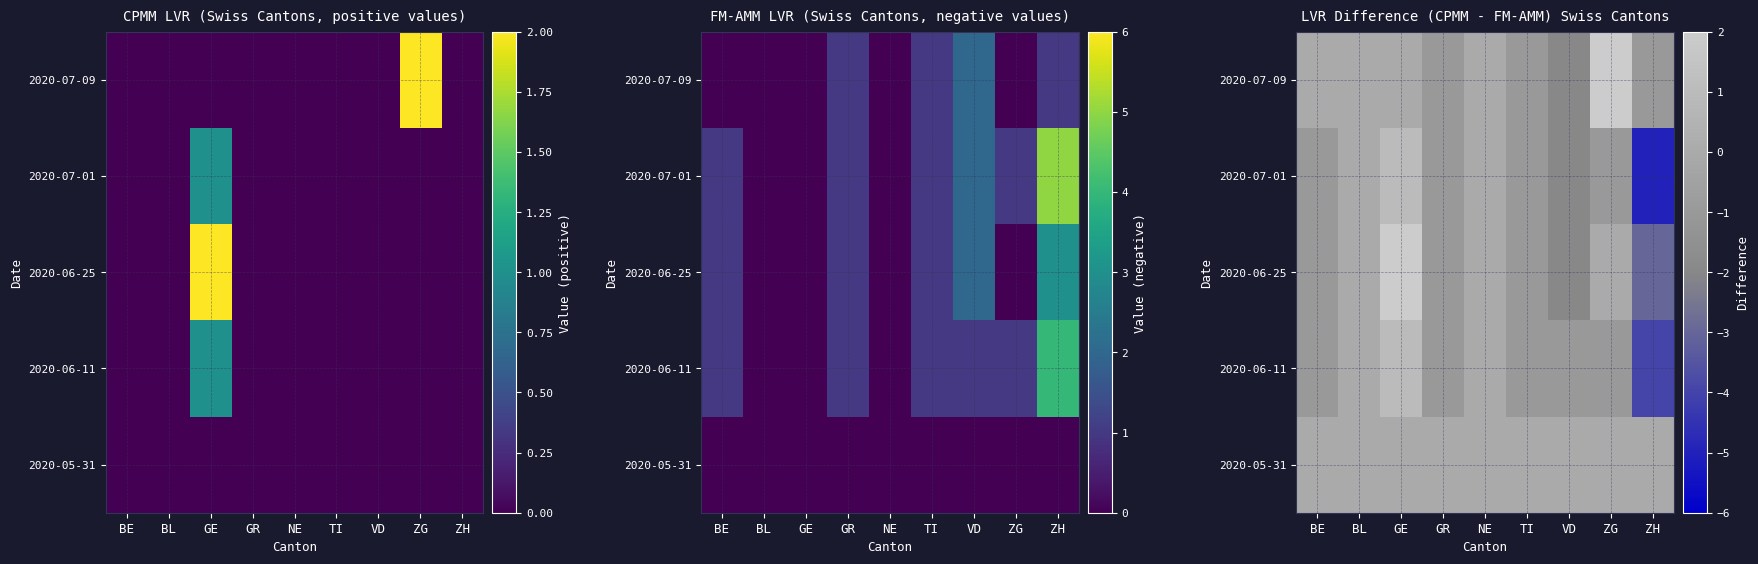

The 2020-07-09 series shows -2 at BL. True or false?

False